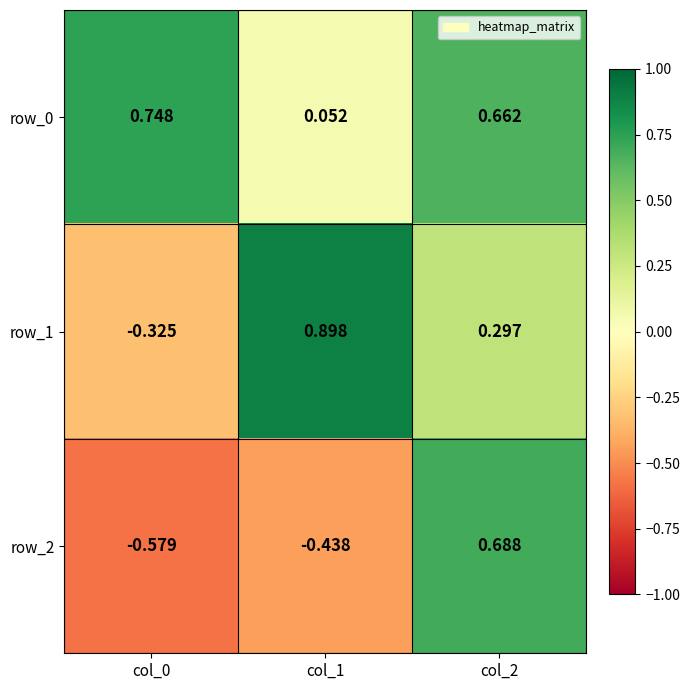

The row_2 series shows 1.2 at col_2. True or false?

False